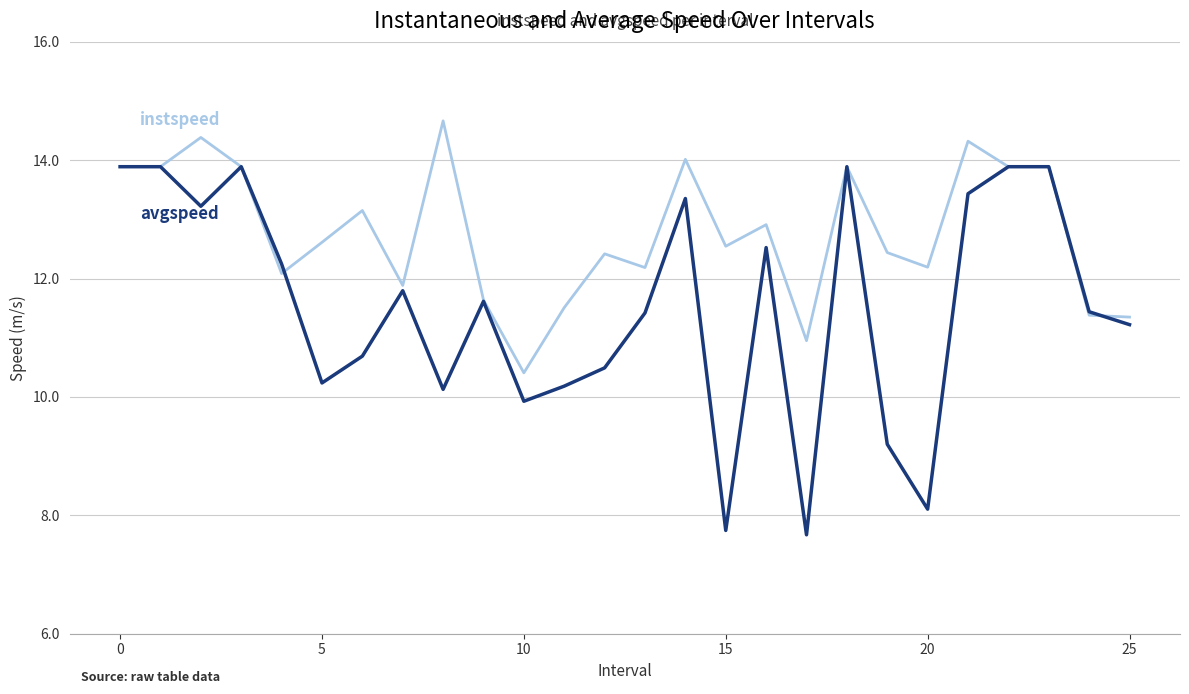

How many categories are shown in the chart?

26